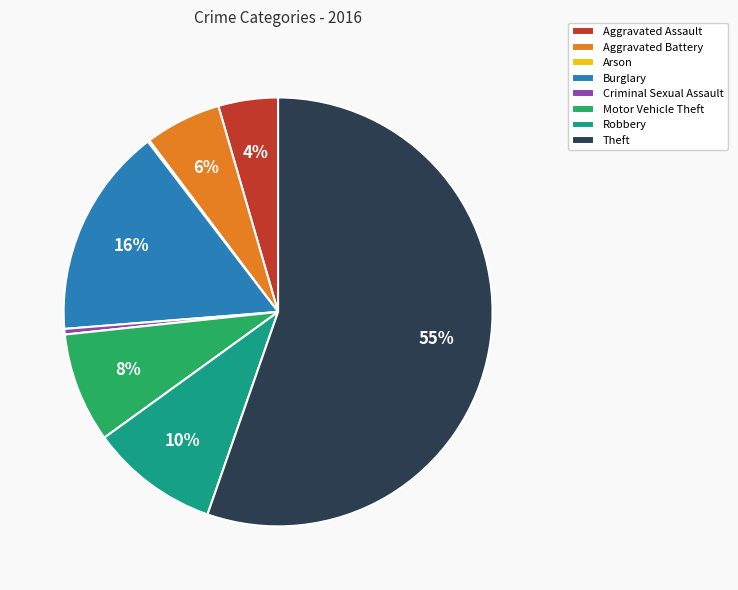

Between Criminal Sexual Assault and Theft, which is larger?

Theft